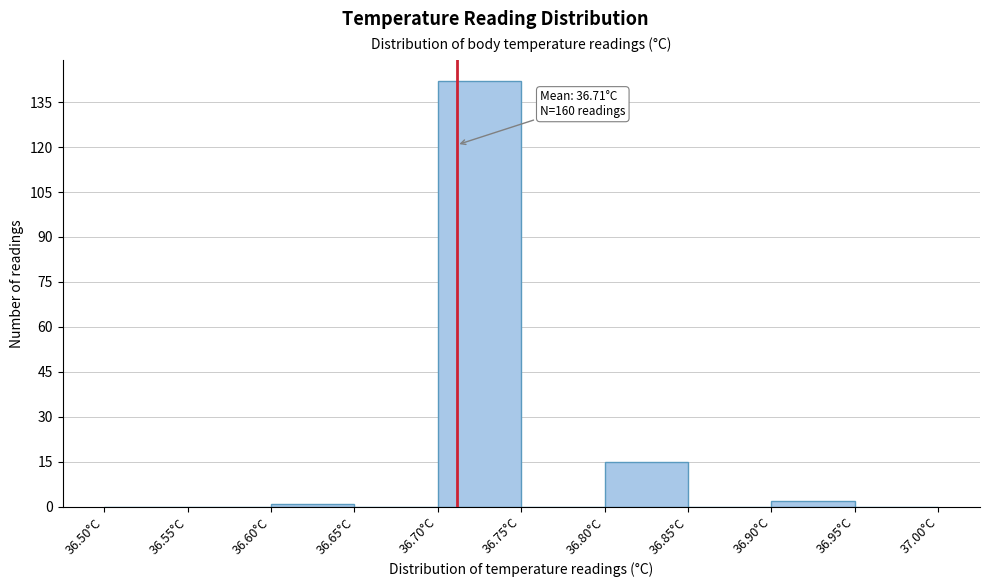

Over which range of the x-axis is the bar tallest?

36.70 to 36.75